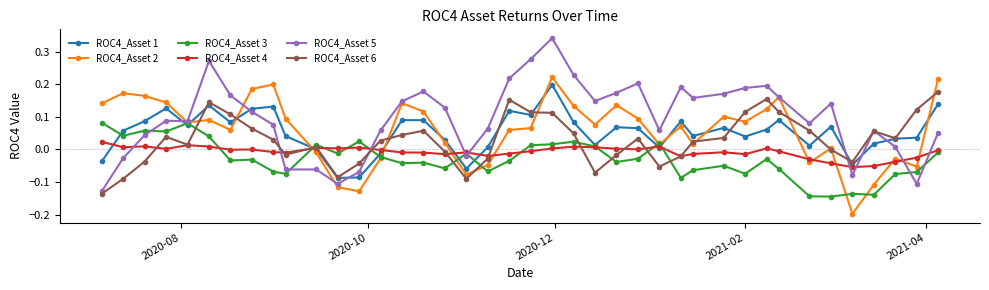

True or false: ROC4_Asset 4 has more than 1 points higher than both neighbors.

True